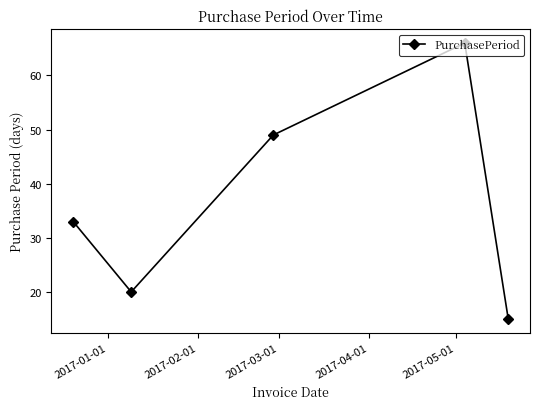

True or false: there are more than 2 points higher than both neighbors.

False